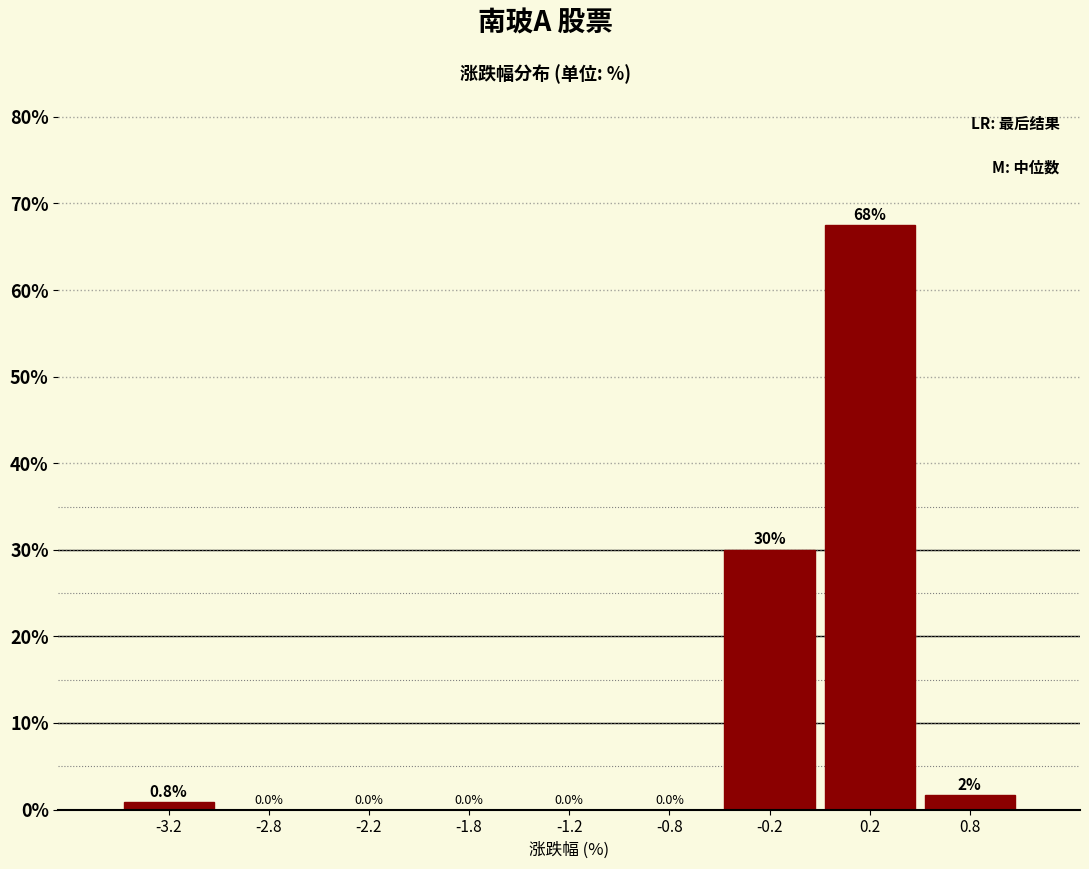

Which range on the x-axis has the tallest bar?

0.0 to 0.5